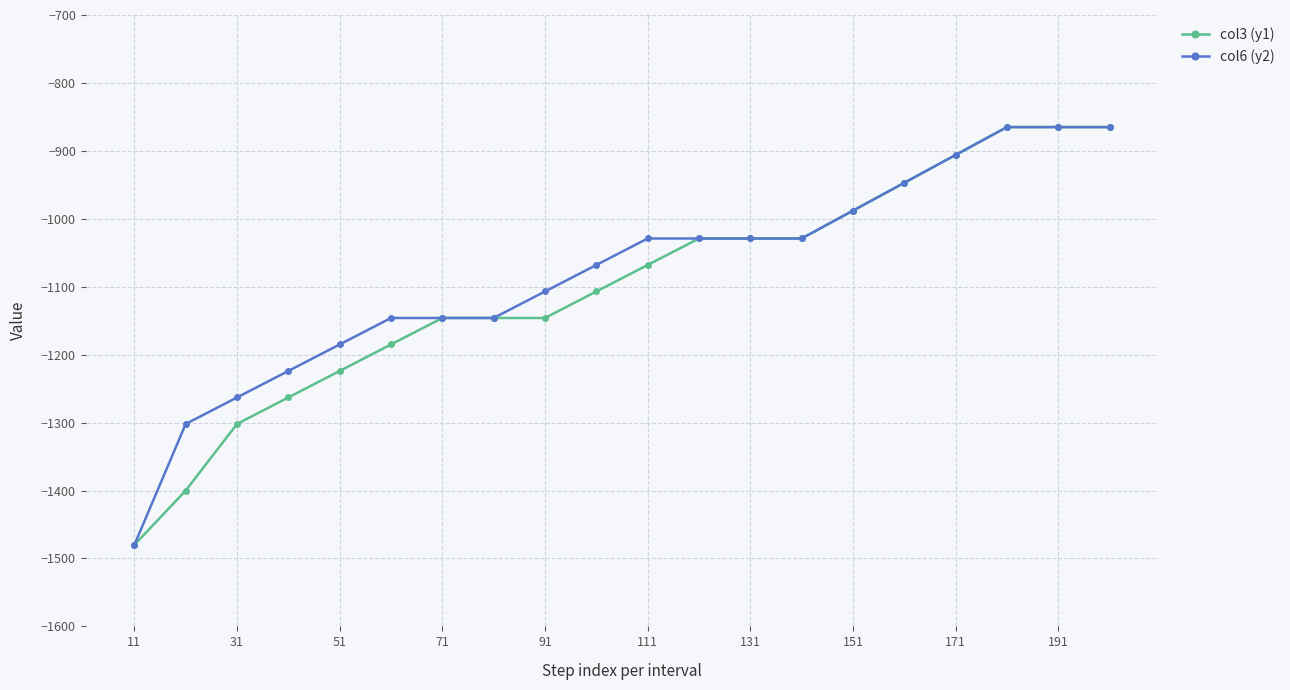

What is the difference between the maximum and minimum values in the col6 (y2) series?

615